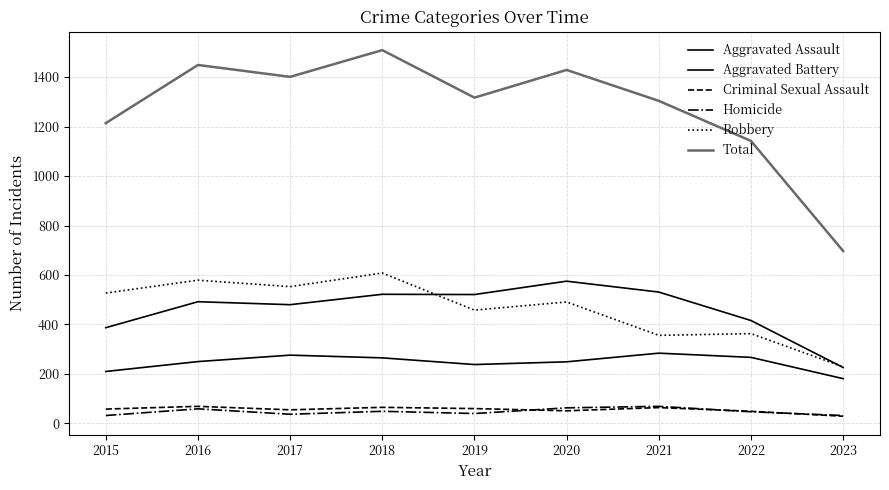

How many lines are shown in the chart?

6